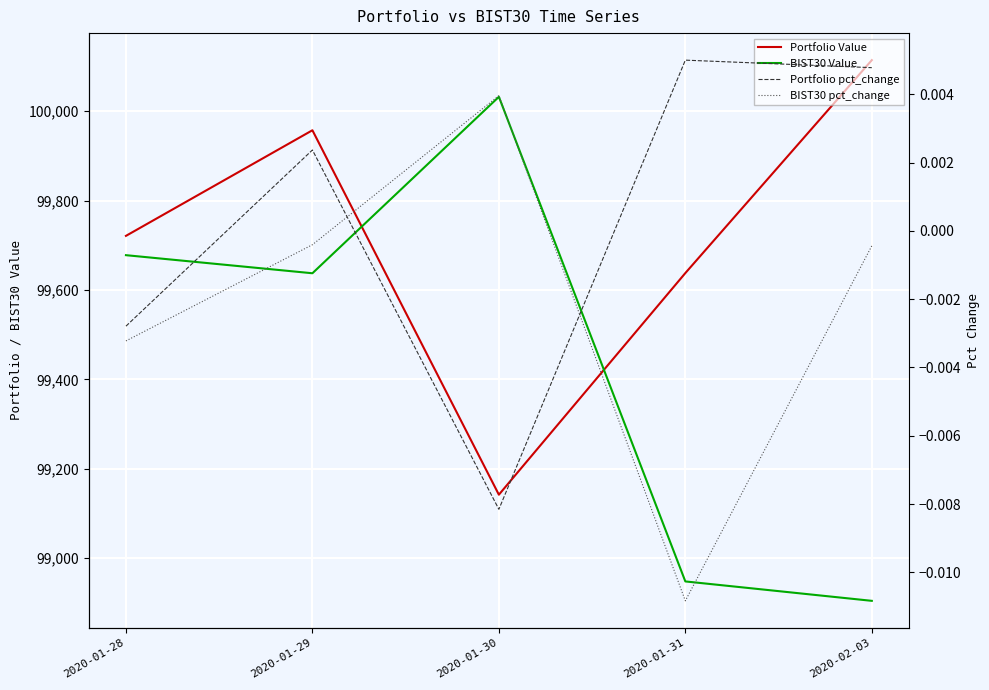

The value of BIST30 pct_change at 2020-01-30 is 0.0. True or false?

False